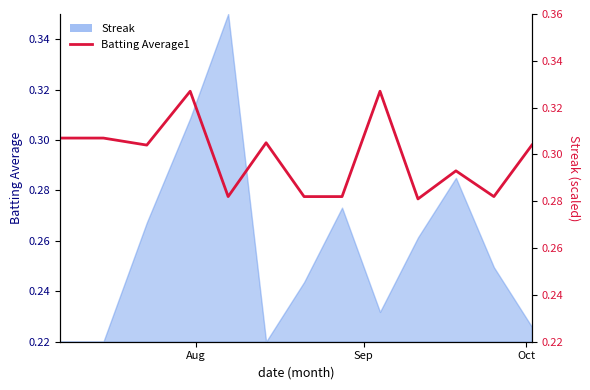

Reading left to right, extract all data points from this chart.

0.3	0.3	0.3	0.3	0.3	0.3	0.3	0.3	0.3	0.3	0.3	0.3	0.3